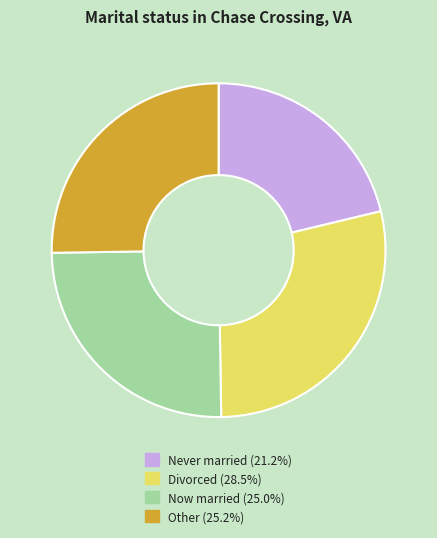

Does any single category account for the majority?

No